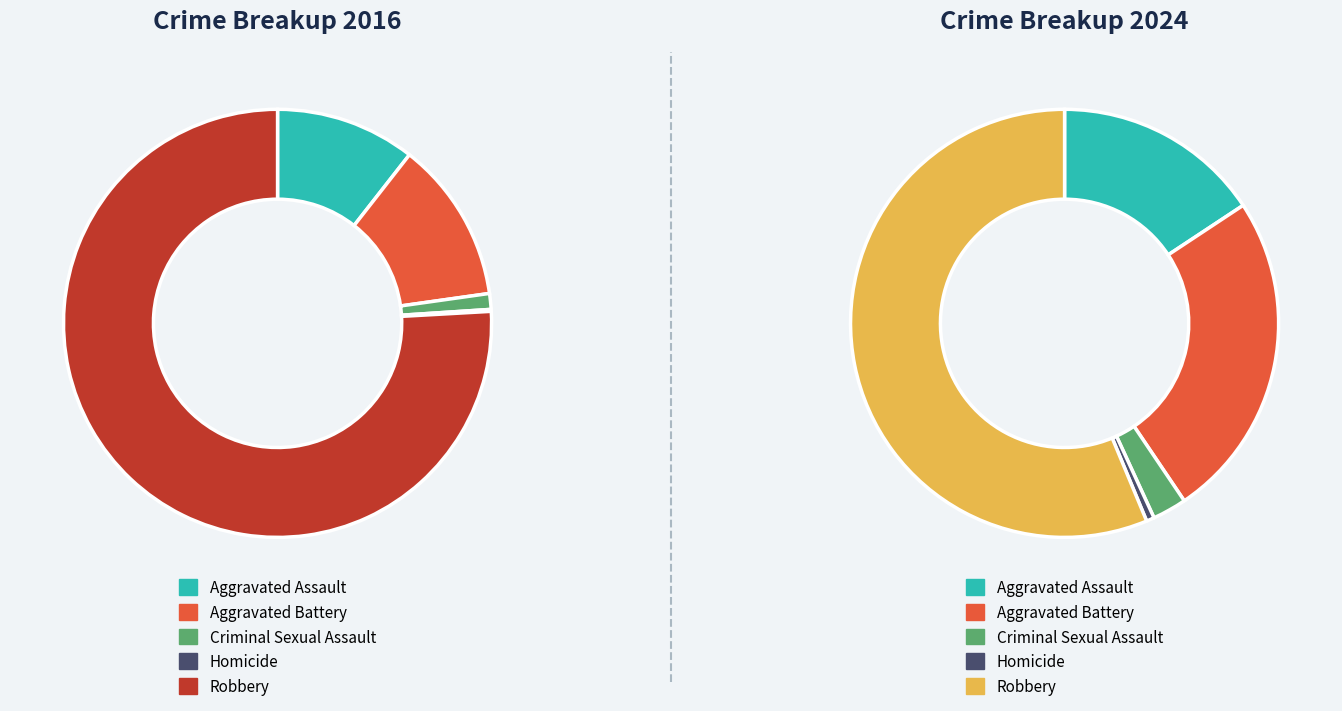

Count the number of slices in the pie.

5